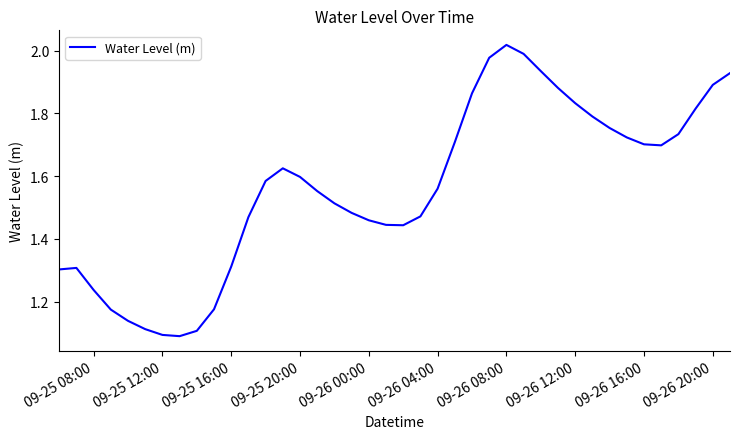

What is the difference between the maximum and minimum values?

0.9